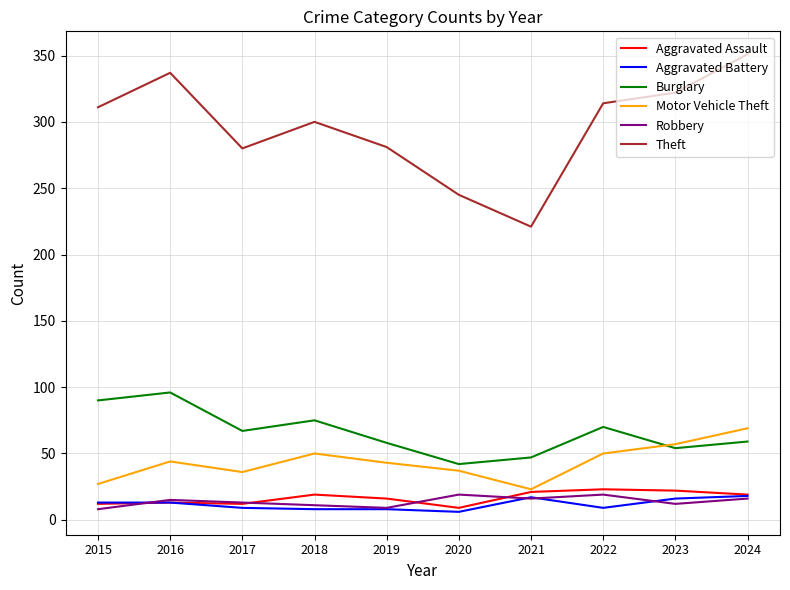

What is the maximum value shown in the chart?

351